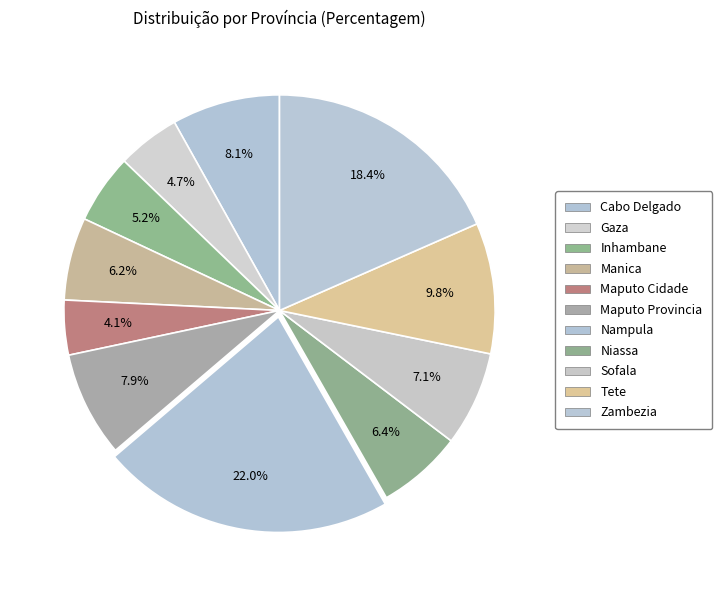

What is the largest slice in the pie chart?

Nampula